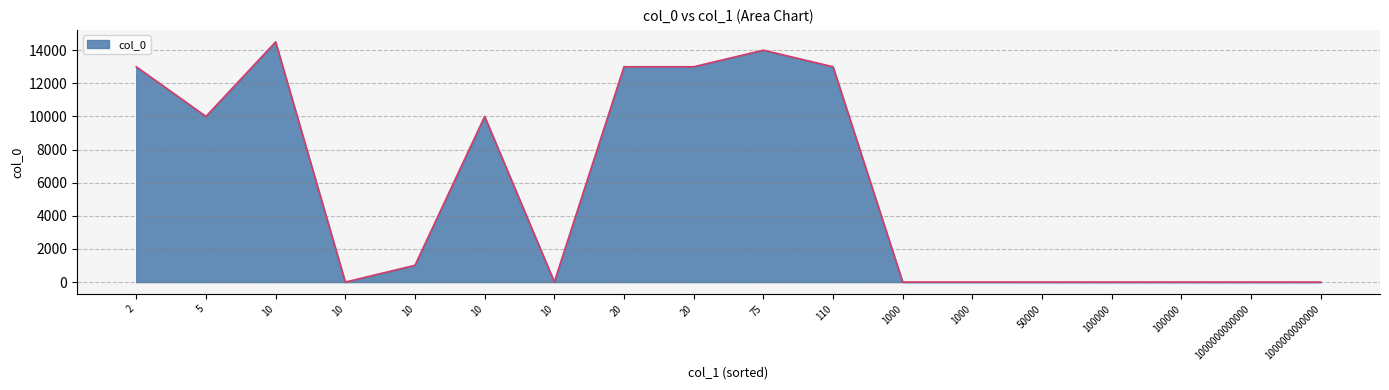

Does the chart display data point markers on the line(s)?

No